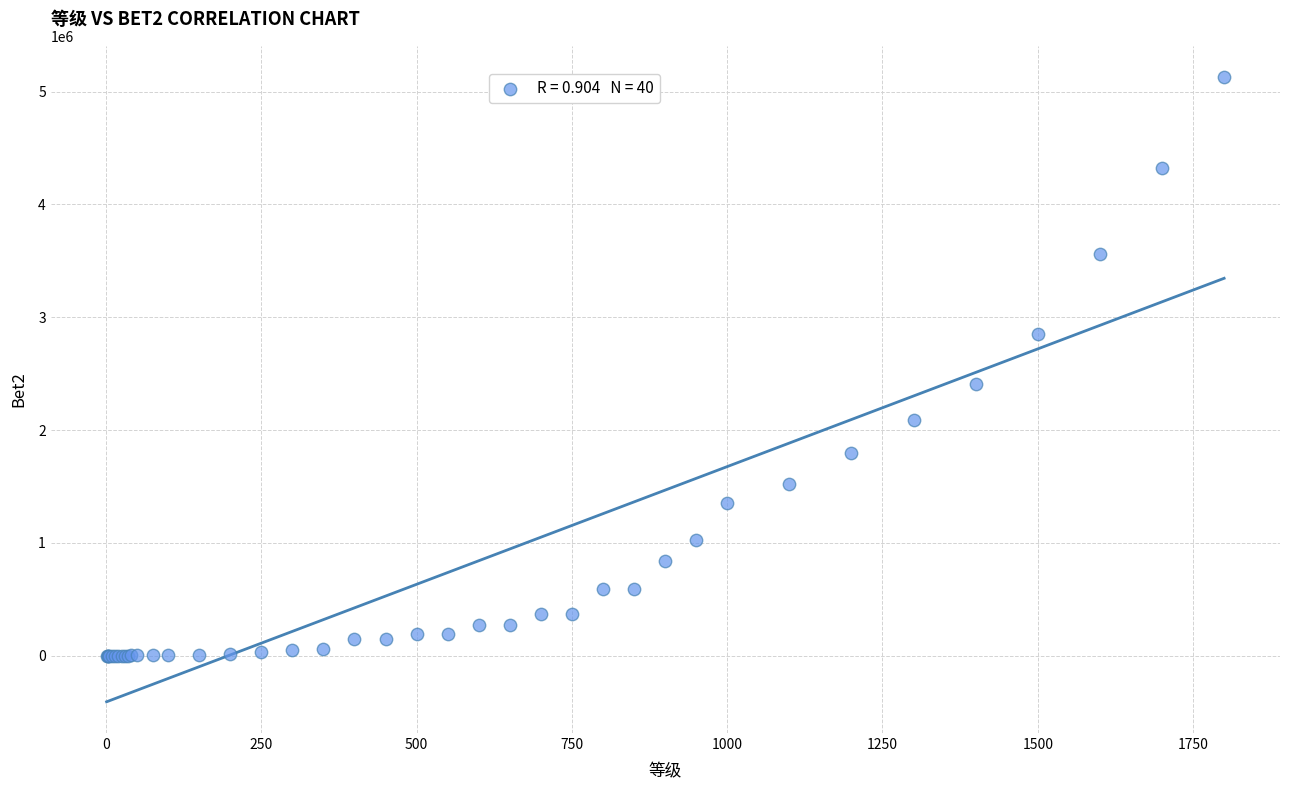

What Y value in the scatter plot is closest to 2564616?

2404221.1